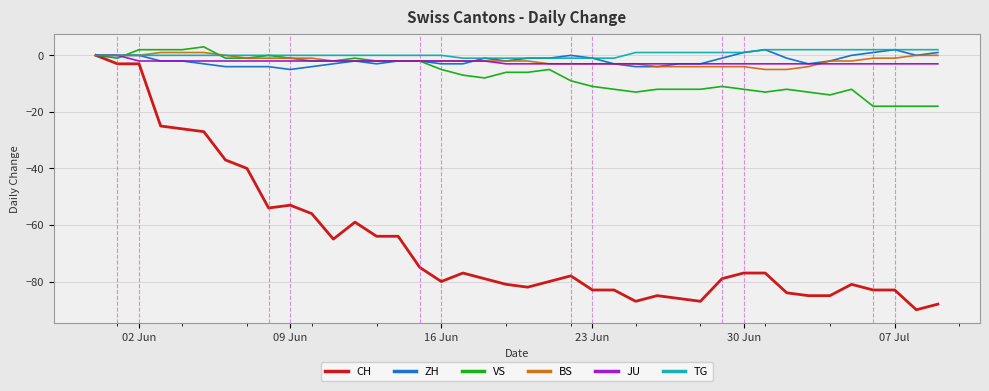

What is the maximum value shown in the chart?

3